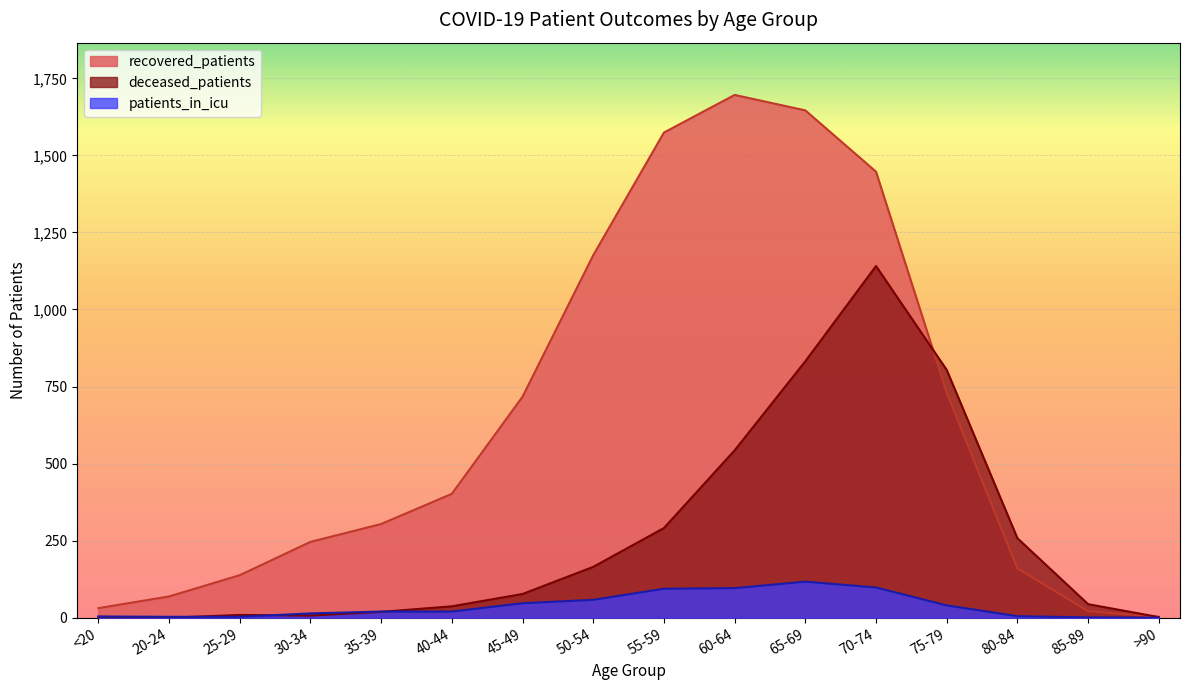

What is the spread (max minus min) of values at 35-39?

285